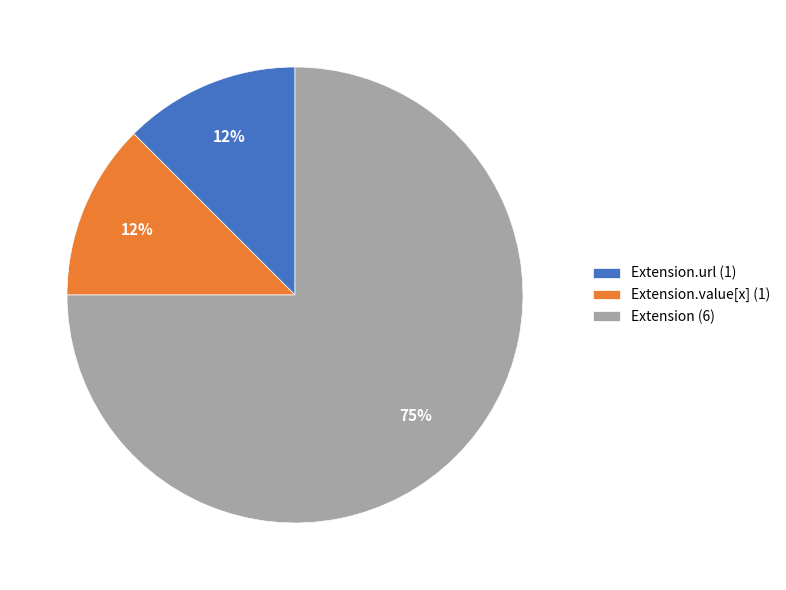

Is there a majority slice in this chart?

Yes